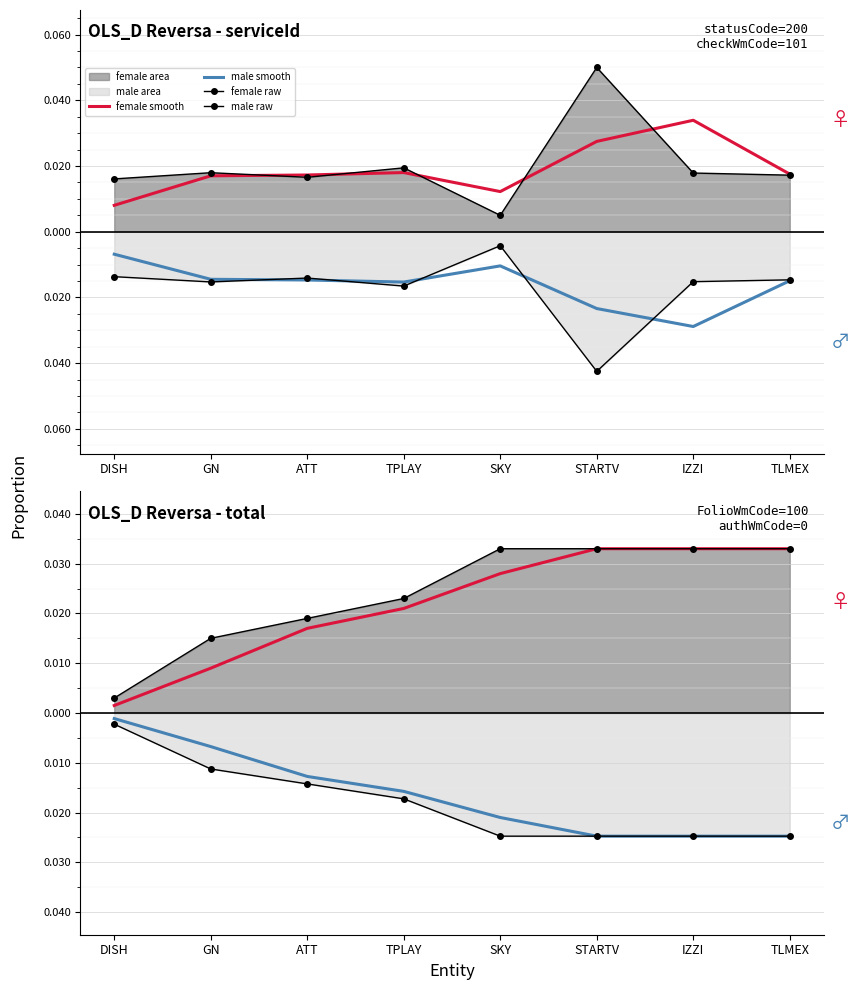

What is the label of the 4th point from the right?

SKY